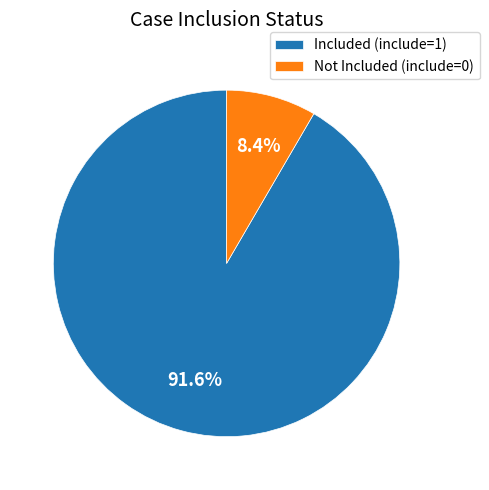

Is Not Included (include=0) the majority of the pie?

No